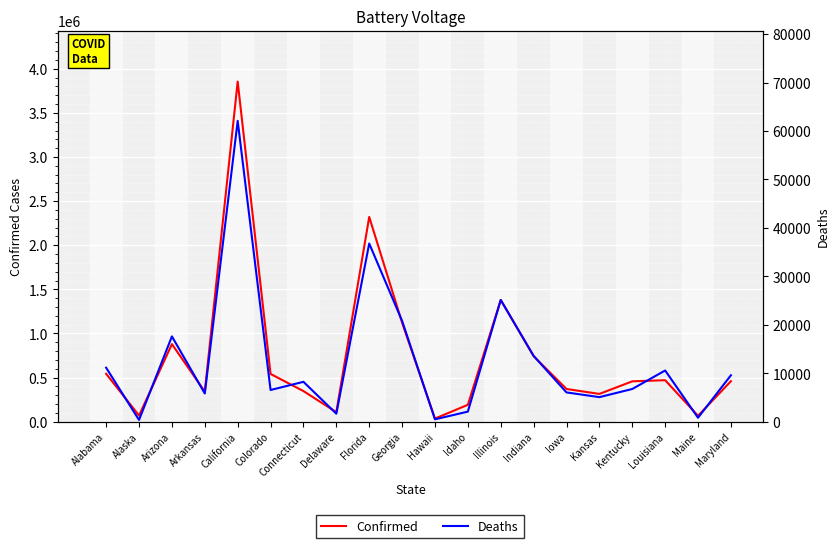

At which label does Confirmed reach its minimum?

Hawaii